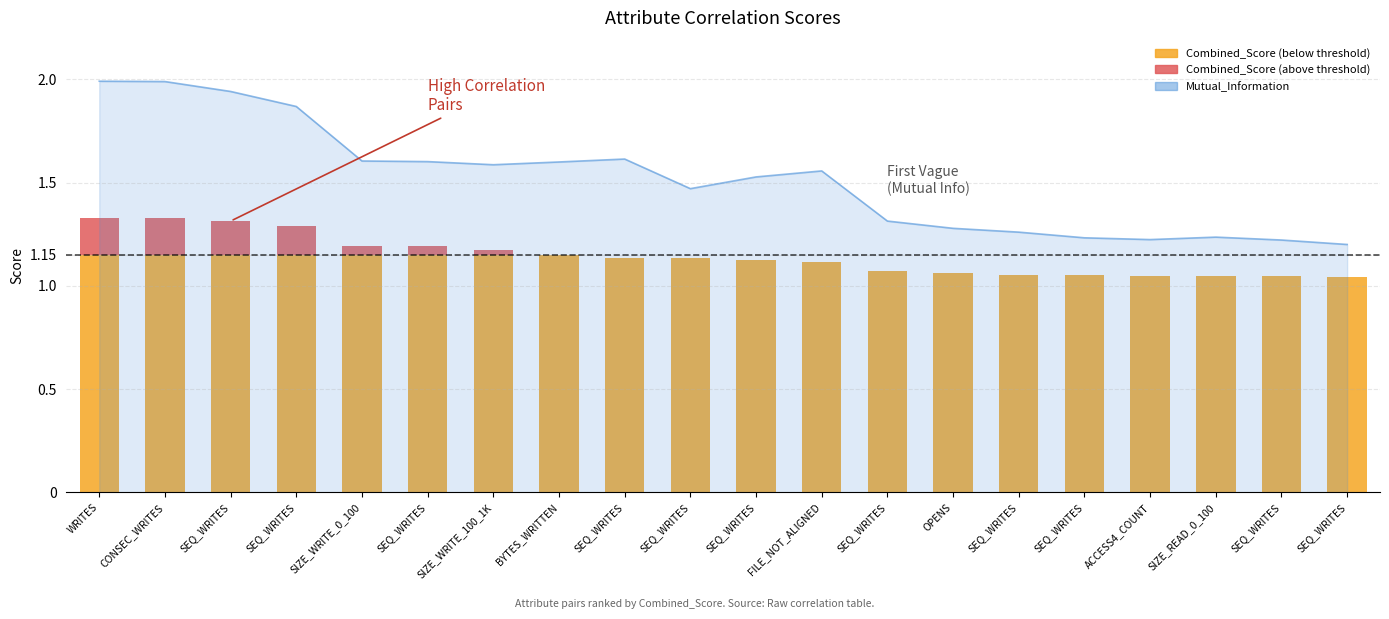

What is the sum of all values?

30.3